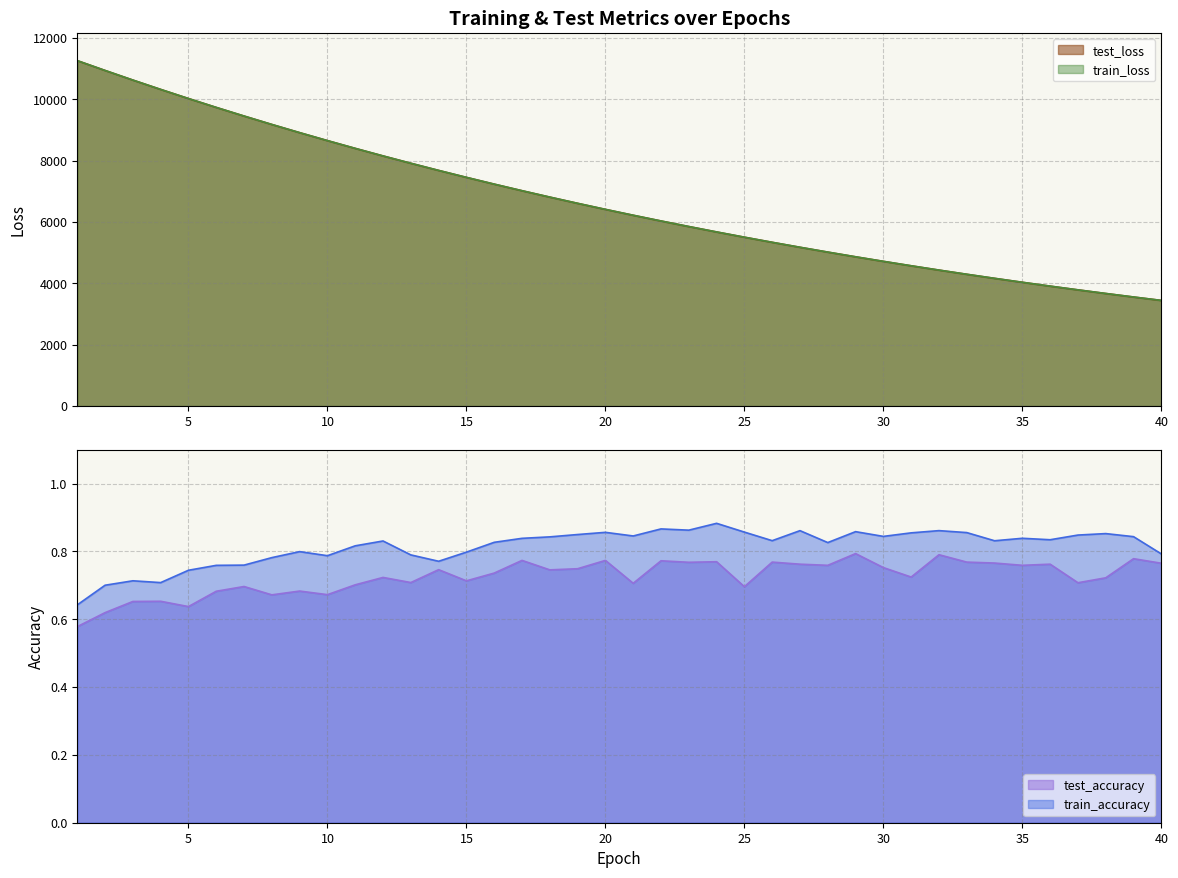

The train_loss series shows 15480.0 at 4. True or false?

False